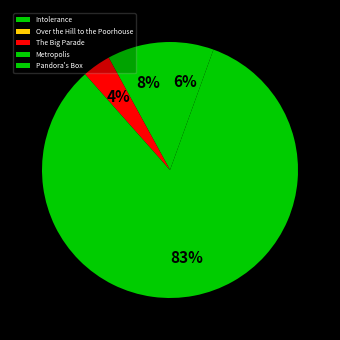

To the nearest percent, what is the combined percentage of Over the Hill to the Poorhouse and Intolerance?

8%